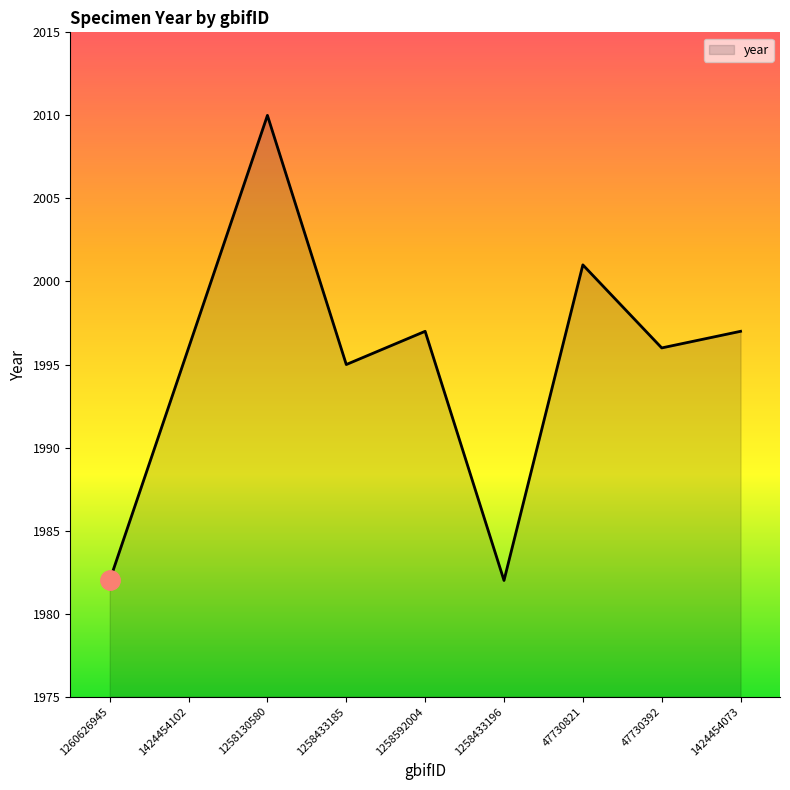

Where is the first local maximum?

1258130580